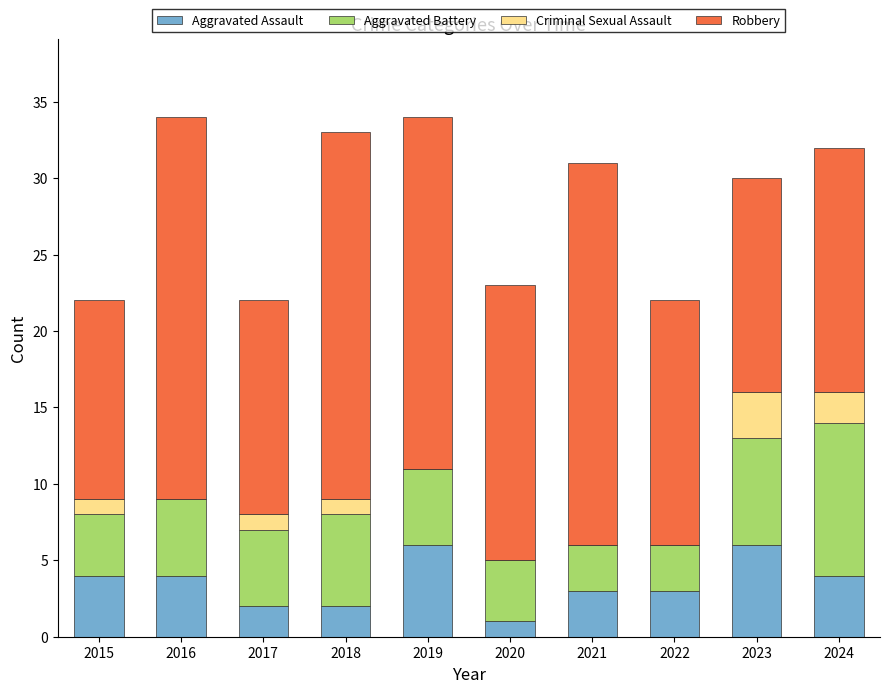

True or false: Aggravated Assault has a value of 3 at 2021.

True